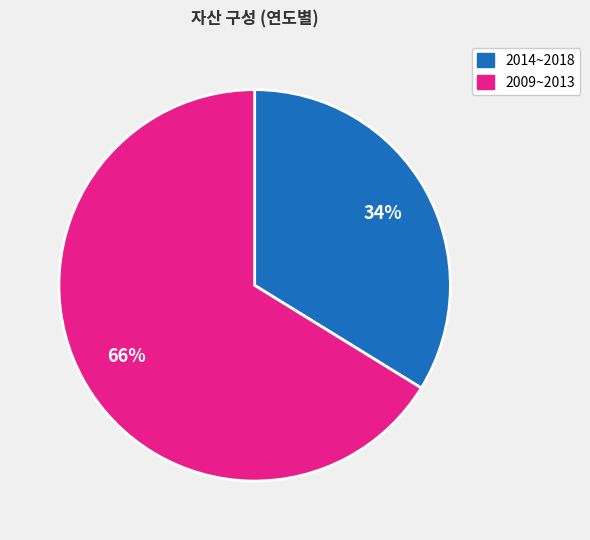

To the nearest percent, what is the difference between the largest and smallest slice percentages?

32%